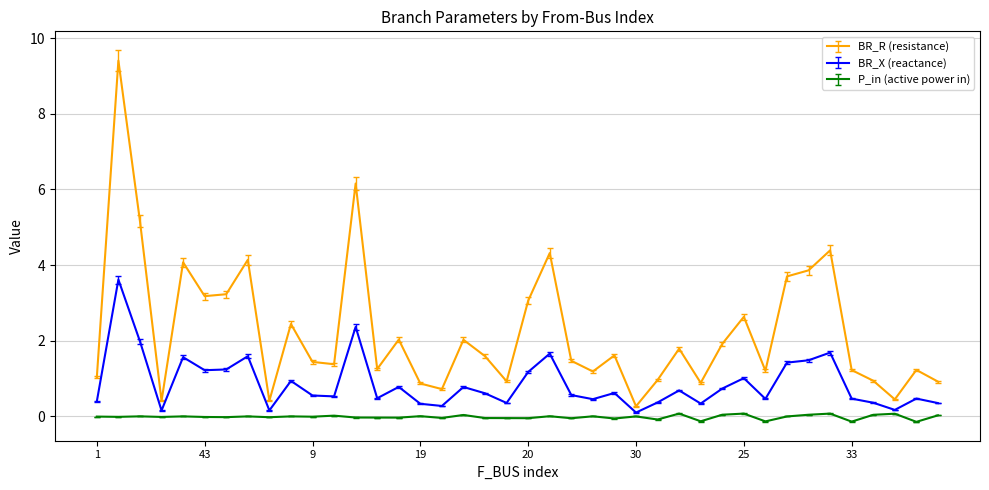

Rank the series by their average value, from lowest to highest.

P_in (active power in), BR_X (reactance), BR_R (resistance)